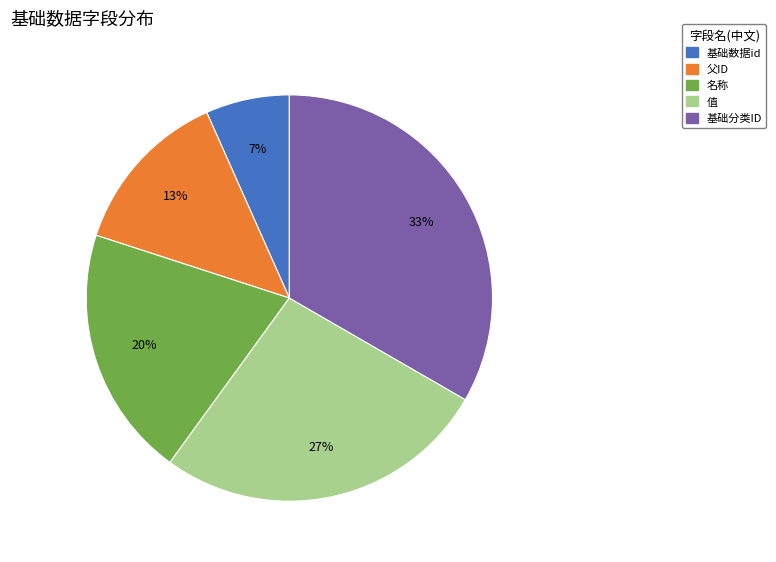

Is 基础数据id the majority of the pie?

No